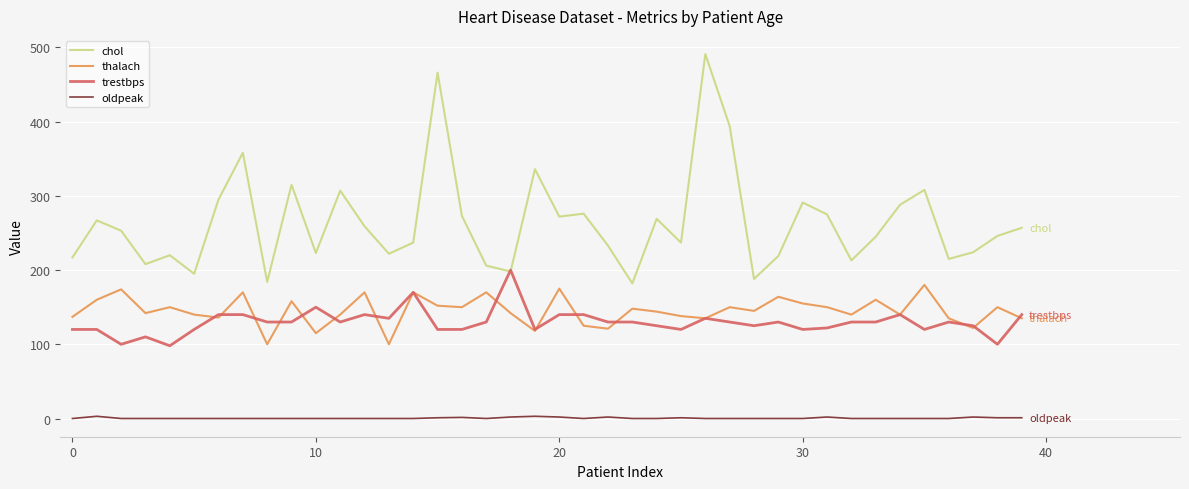

Which series has the largest range (max minus min)?

chol